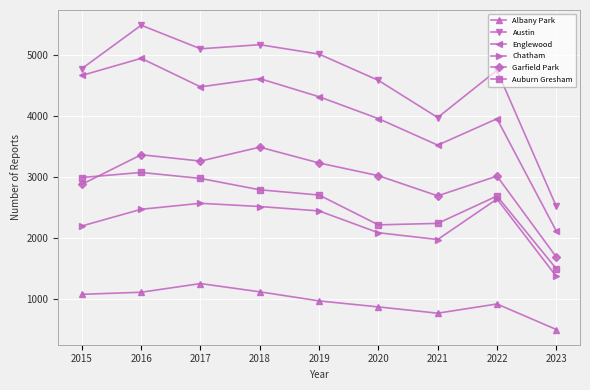

What is the smallest value displayed?

500